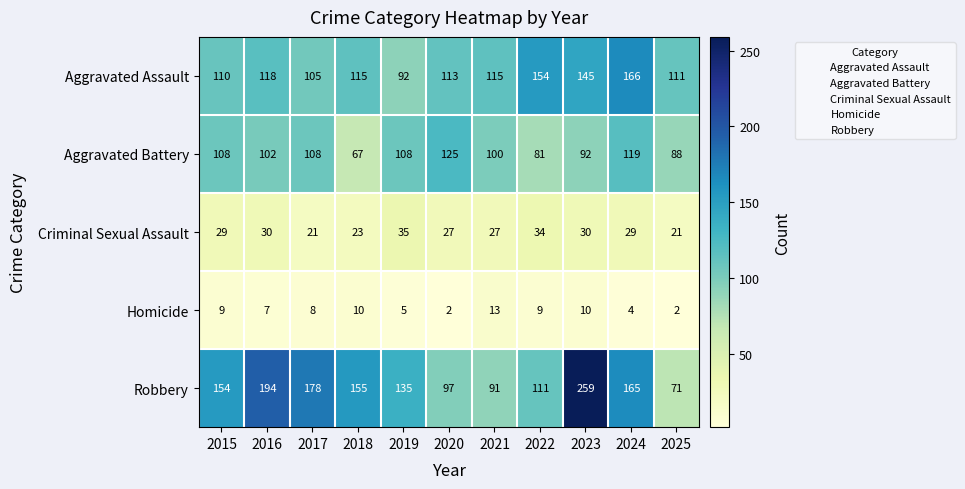

The value of Aggravated Battery at 2024 is 48. True or false?

False